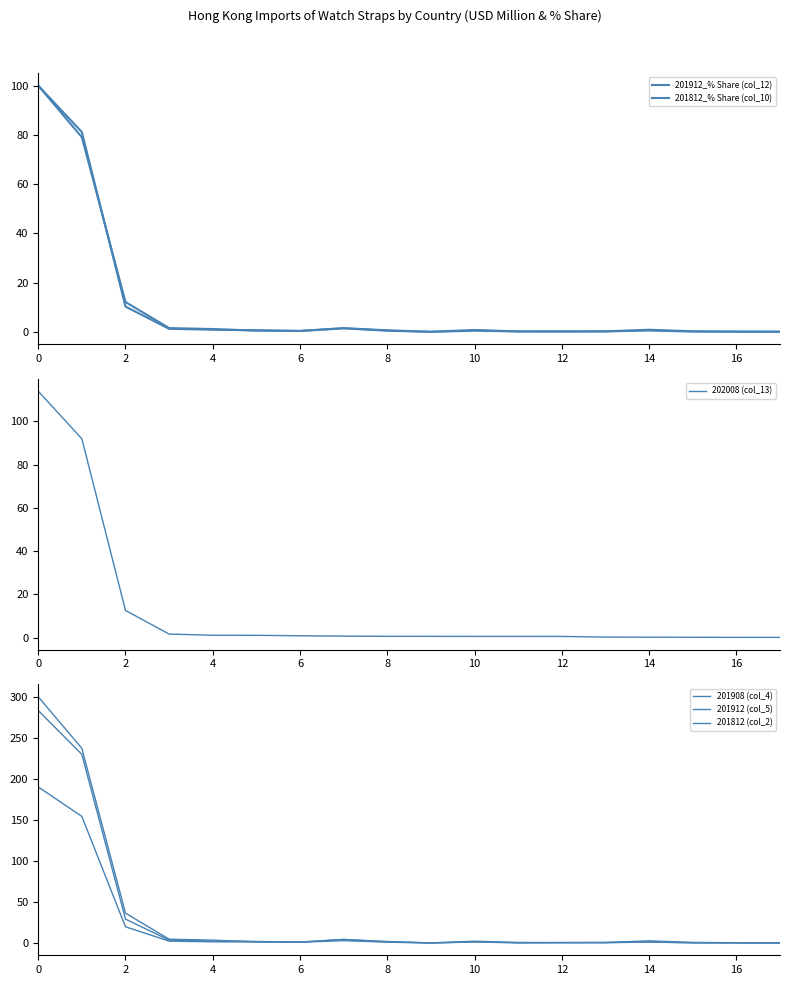

Where do 201912_% Share (col_12) and 201812_% Share (col_10) first cross each other?

2 and 4